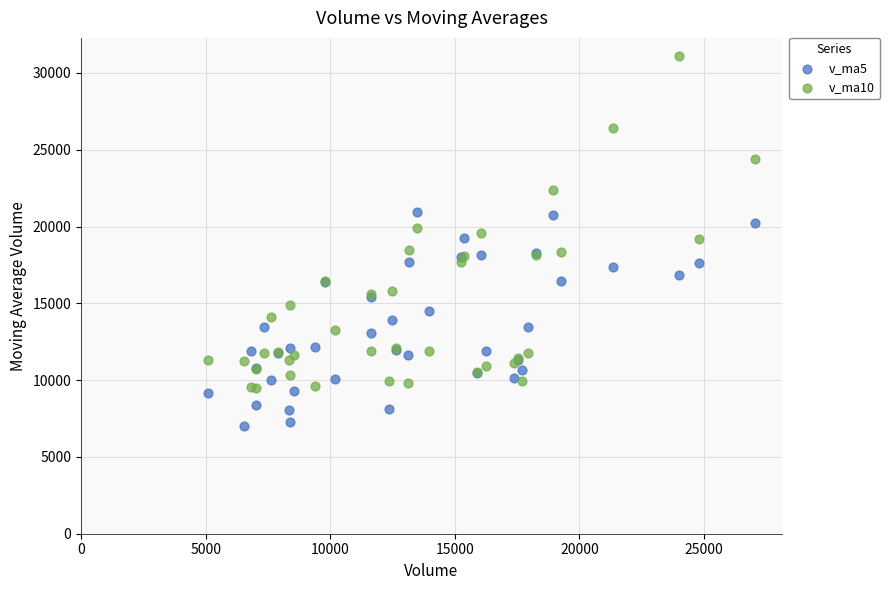

Which series reaches the maximum Y coordinate?

v_ma10